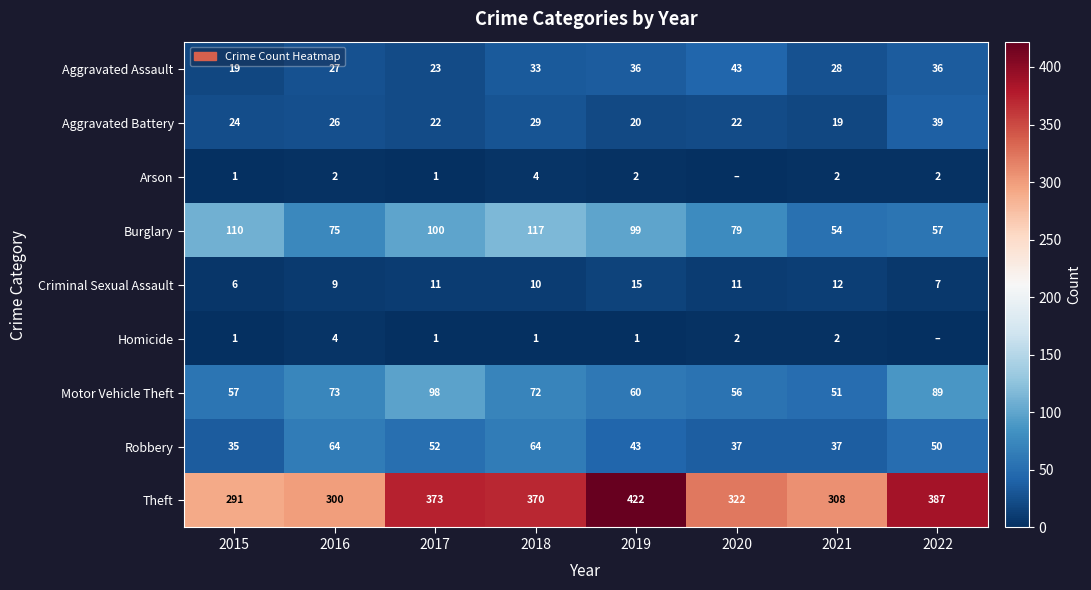

Which label corresponds to the smallest value in the chart?

2020